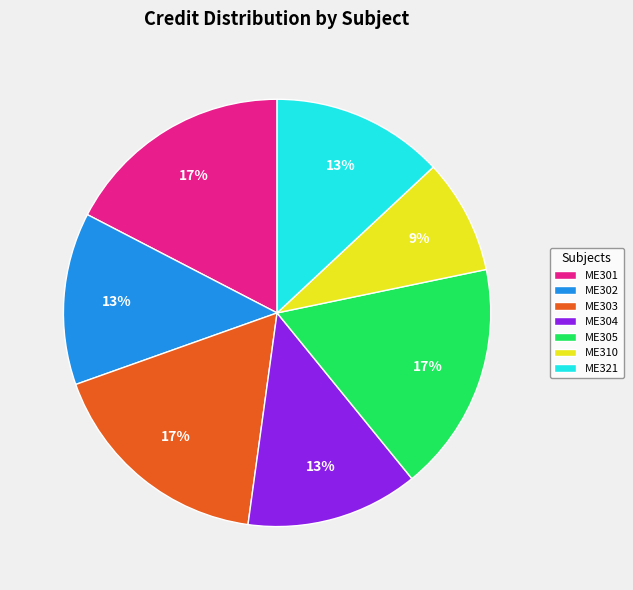

Combined, do ME321 and ME305 account for over 50%?

No